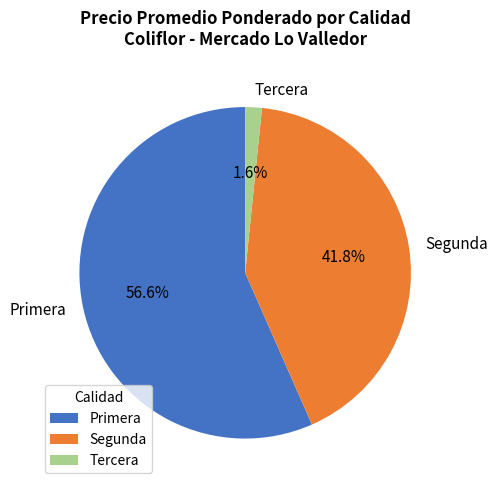

Does any single category account for the majority?

Yes